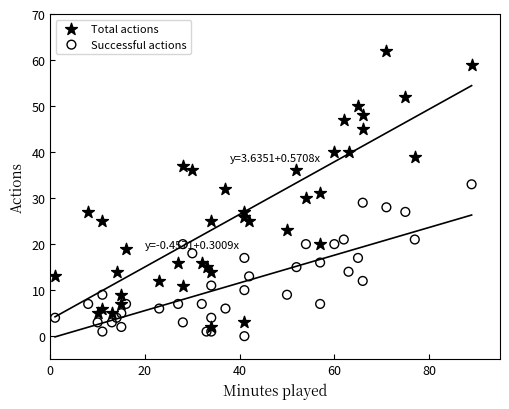

Across all data points, what is the range of Y values (max minus min)?

62